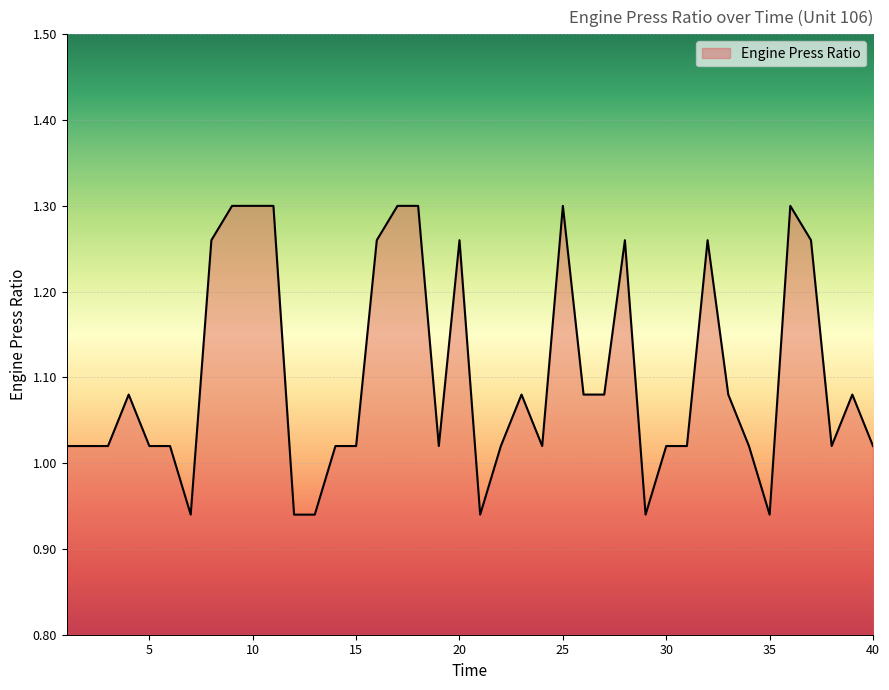

What is the difference between the maximum and minimum values?

0.4